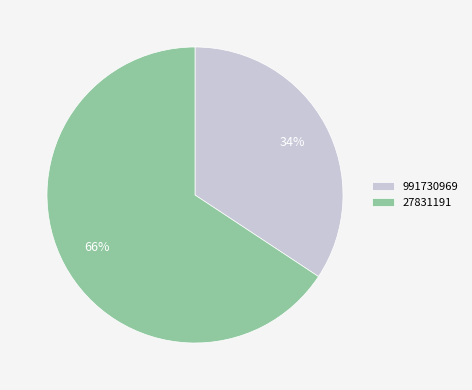

What percentage is the 991730969 slice, to the nearest percent?

34%